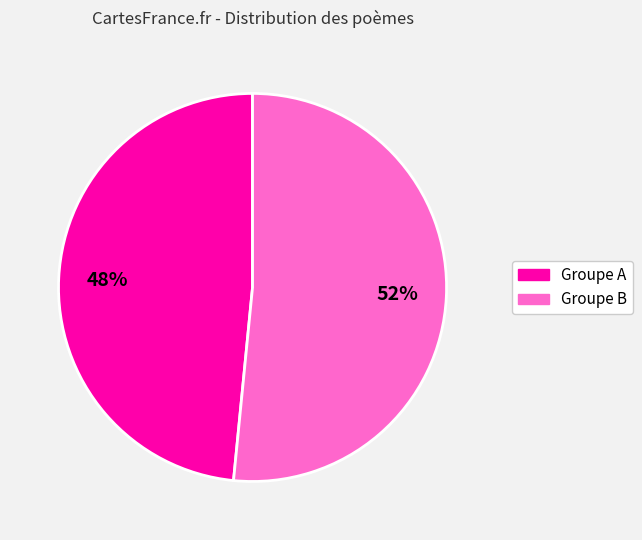

Is there a majority slice in this chart?

Yes